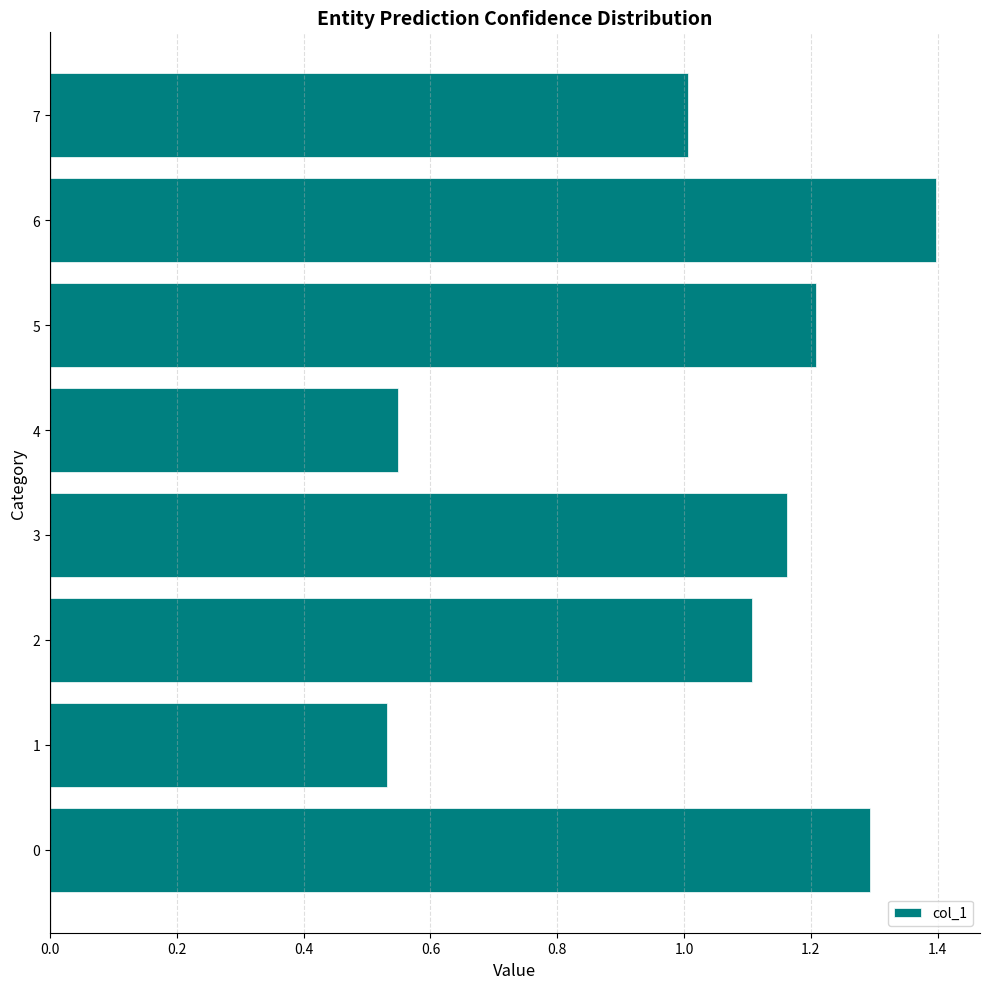

Is it true that the value at 2 is 0.6?

False